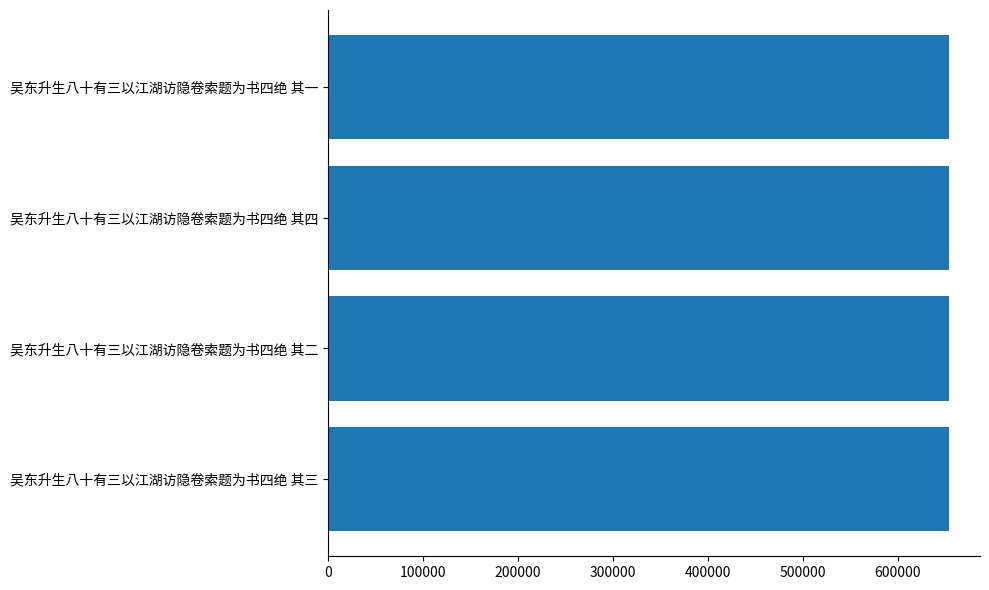

What is the sum of the values at 吴东升生八十有三以江湖访隐卷索题为书四绝 其一 and 吴东升生八十有三以江湖访隐卷索题为书四绝 其四?

1308245